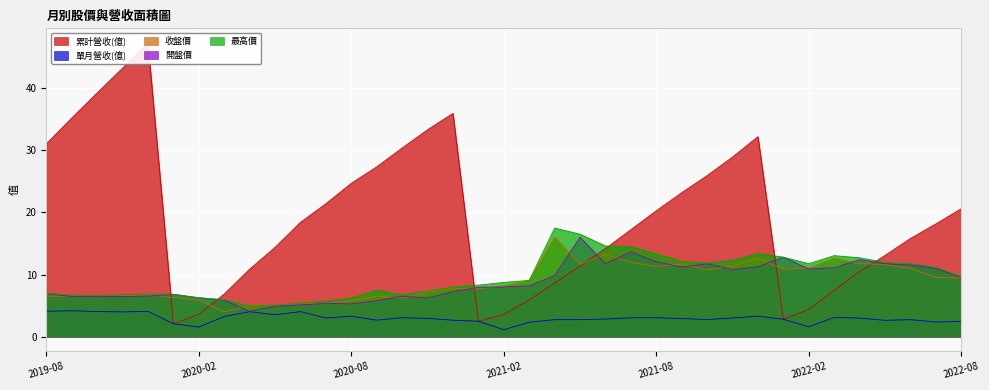

Where is the first local minimum for 最高價?

2019-10